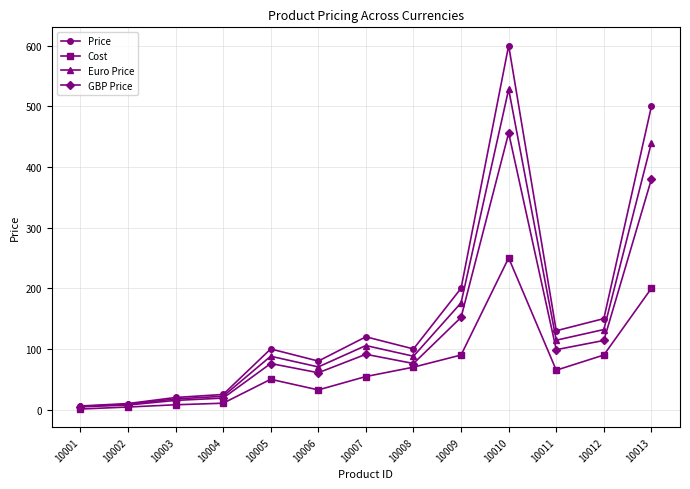

What is the spread (max minus min) of values at 10012?

60.0